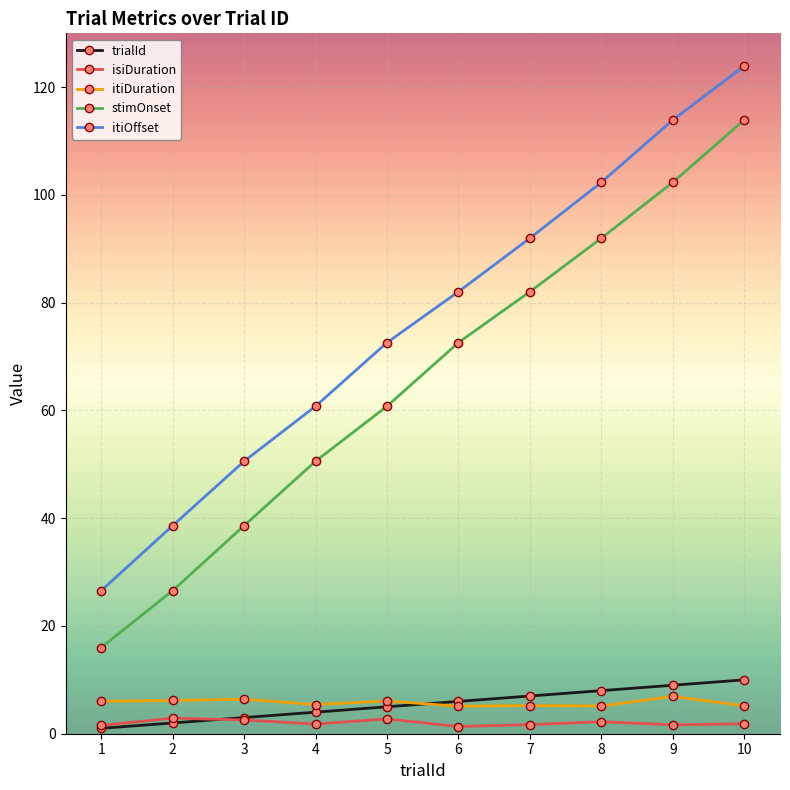

Is it true that trialId equals 8.0 at 8?

True